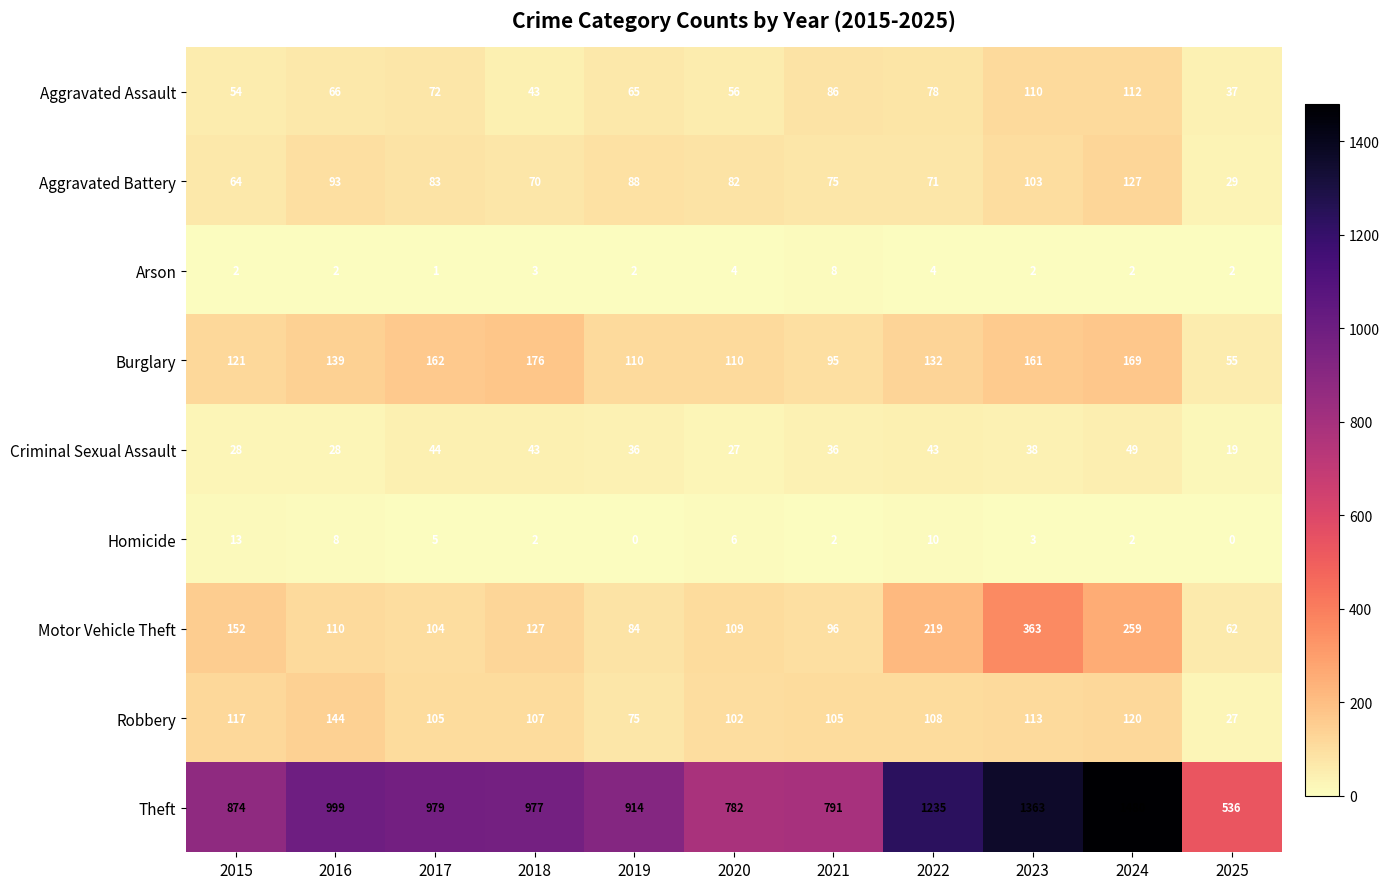

At which label does Robbery reach its minimum?

2025